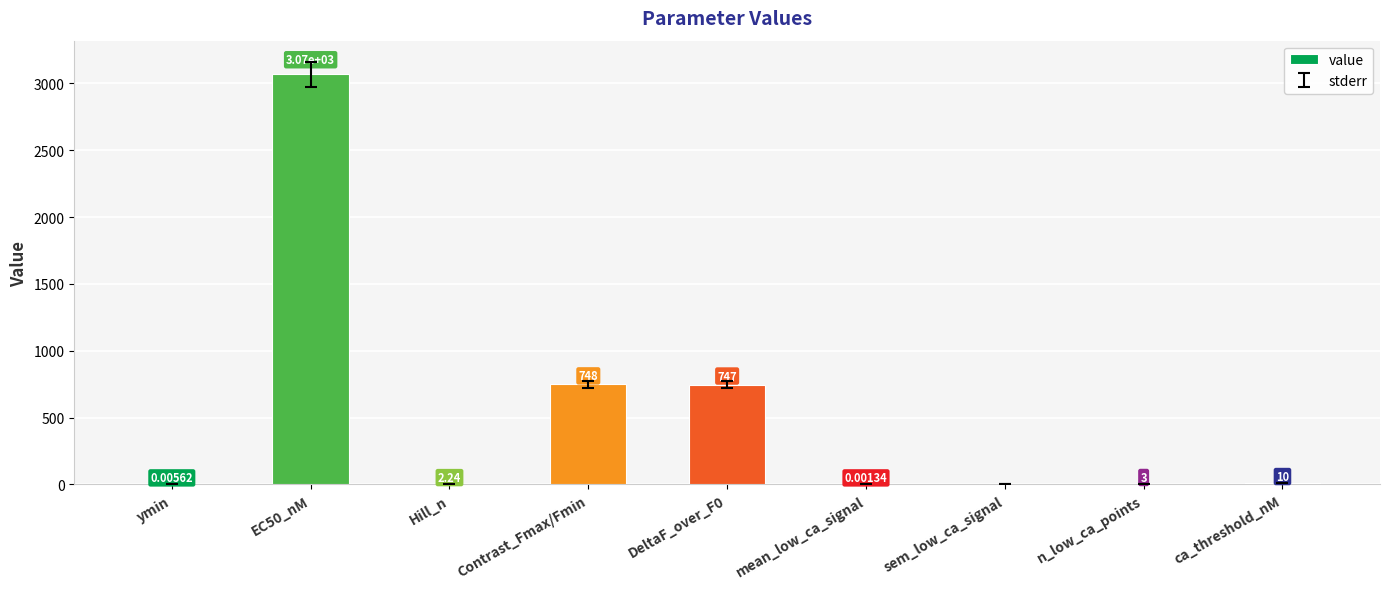

Where is the data nearest to the value 1533?

Contrast_Fmax/Fmin